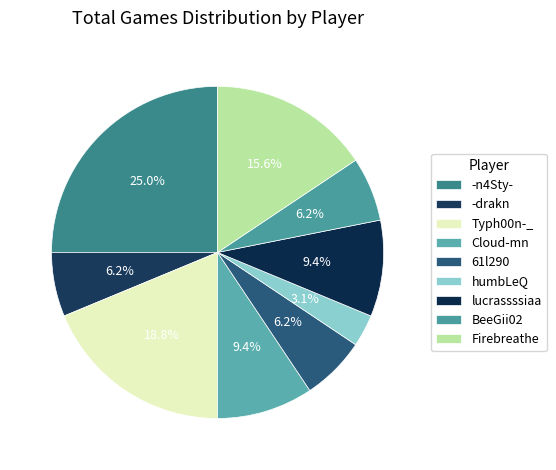

How many segments does this pie chart have?

9